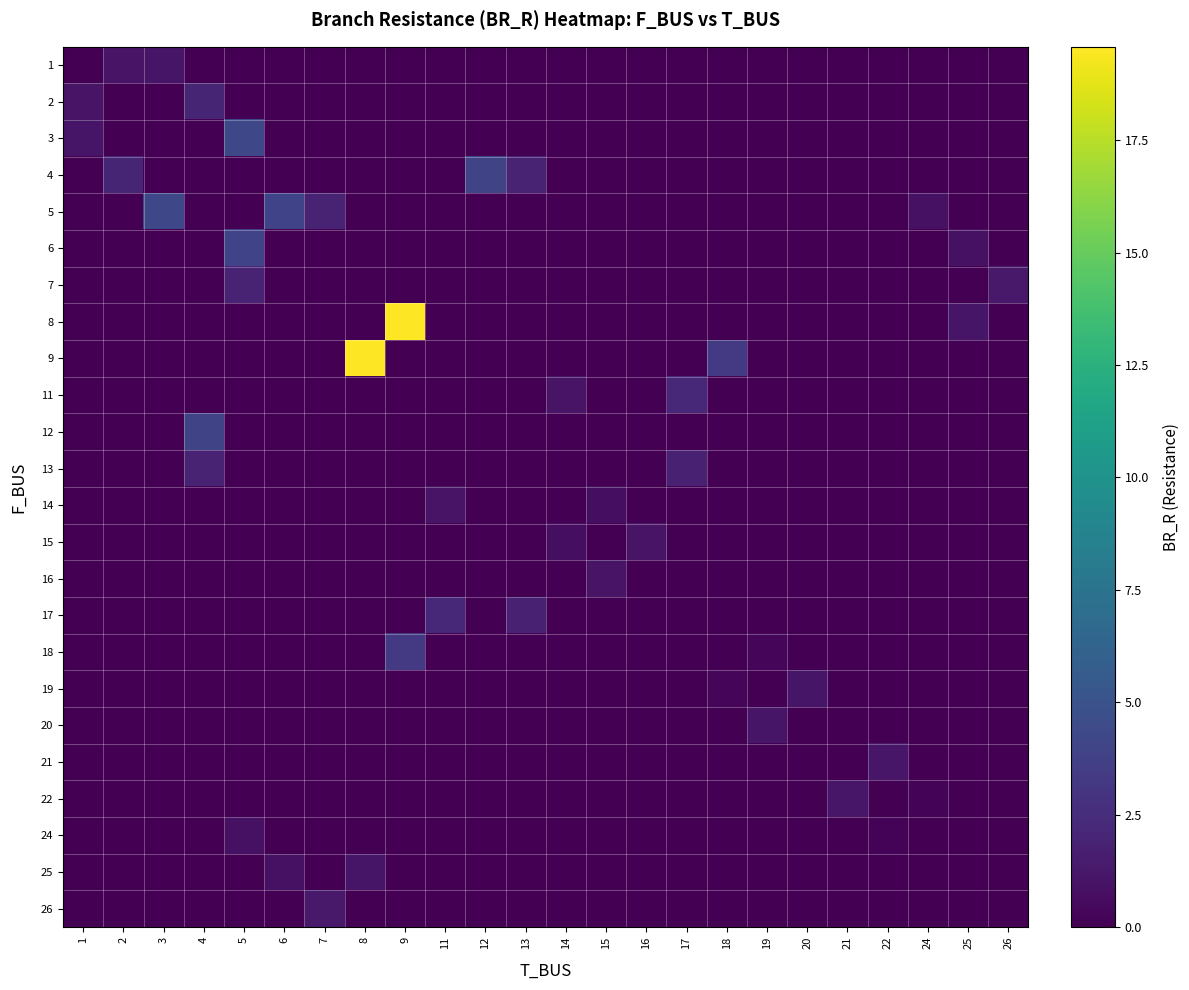

How many distinct data groups are displayed?

24